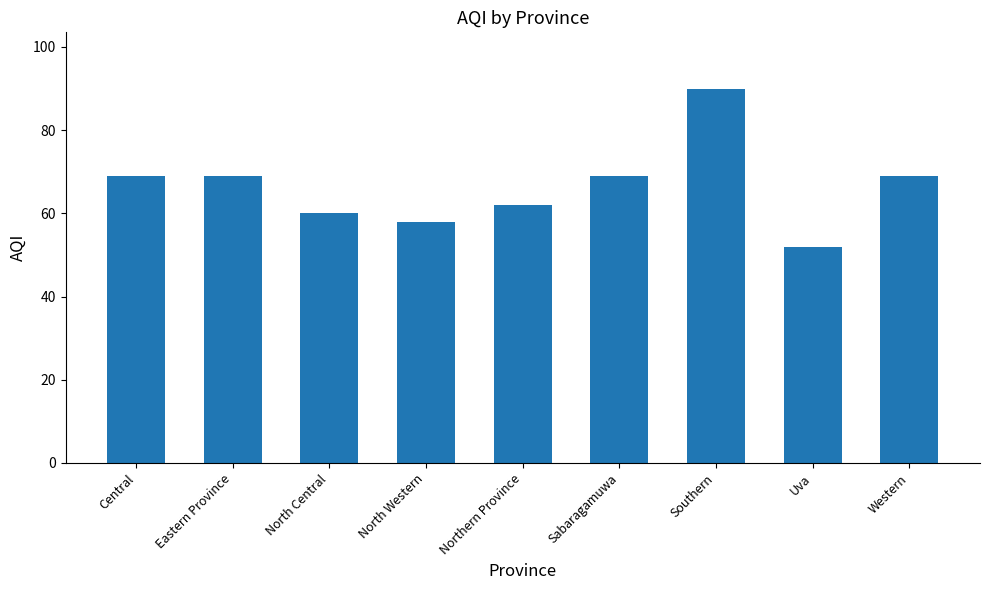

True or false: the data shows 34 at North Western.

False